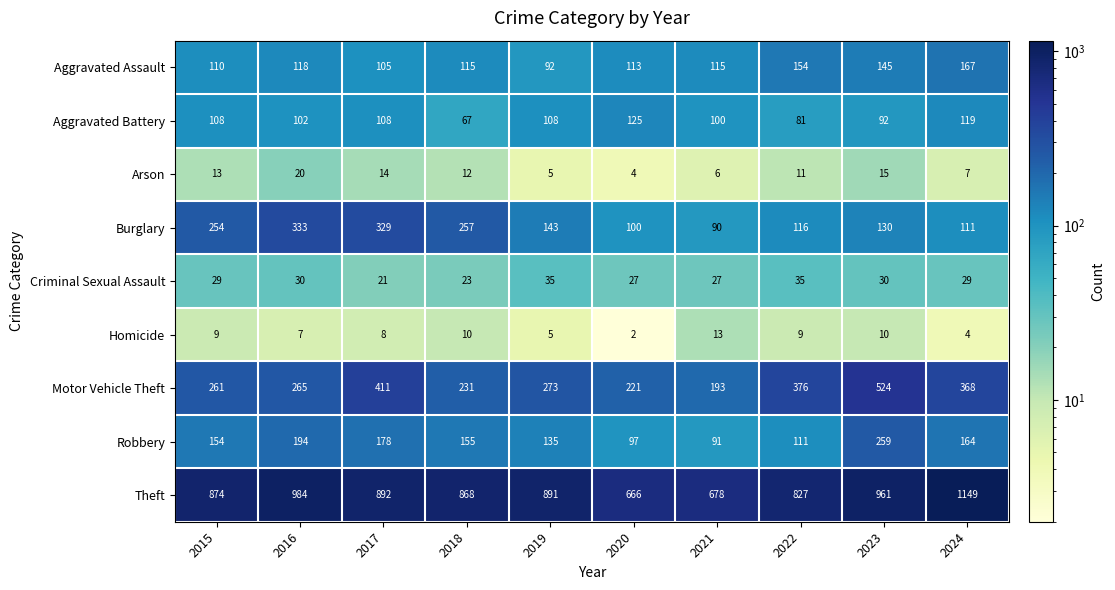

Which label corresponds to the largest value in the chart?

2024